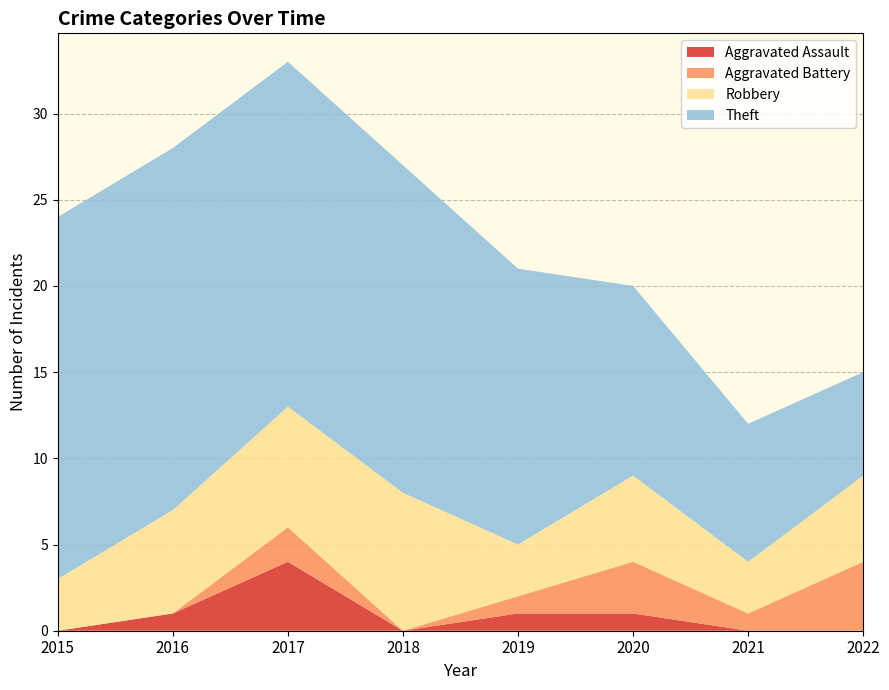

Reading left to right, transcribe all the data shown in this chart.

Aggravated Assault: 2015=0	2016=1	2017=4	2018=0	2019=1	2020=1	2021=0	2022=0
Aggravated Battery: 2015=0	2016=0	2017=2	2018=0	2019=1	2020=3	2021=1	2022=4
Robbery: 2015=3	2016=6	2017=7	2018=8	2019=3	2020=5	2021=3	2022=5
Theft: 2015=21	2016=21	2017=20	2018=19	2019=16	2020=11	2021=8	2022=6